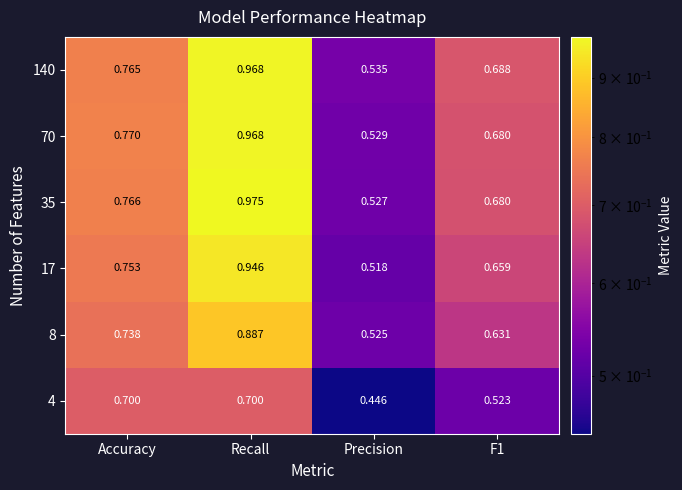

Where is 8 nearest to the value 0?

Precision